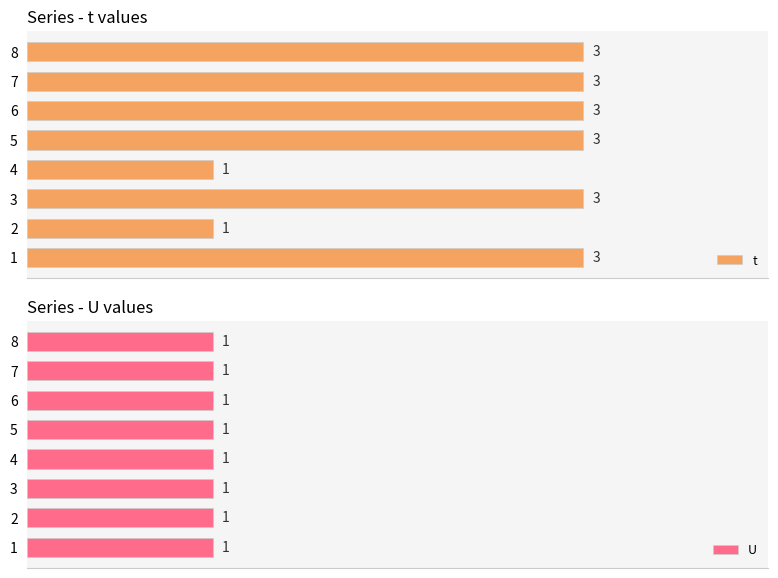

What is the lowest value of the t series?

1.0